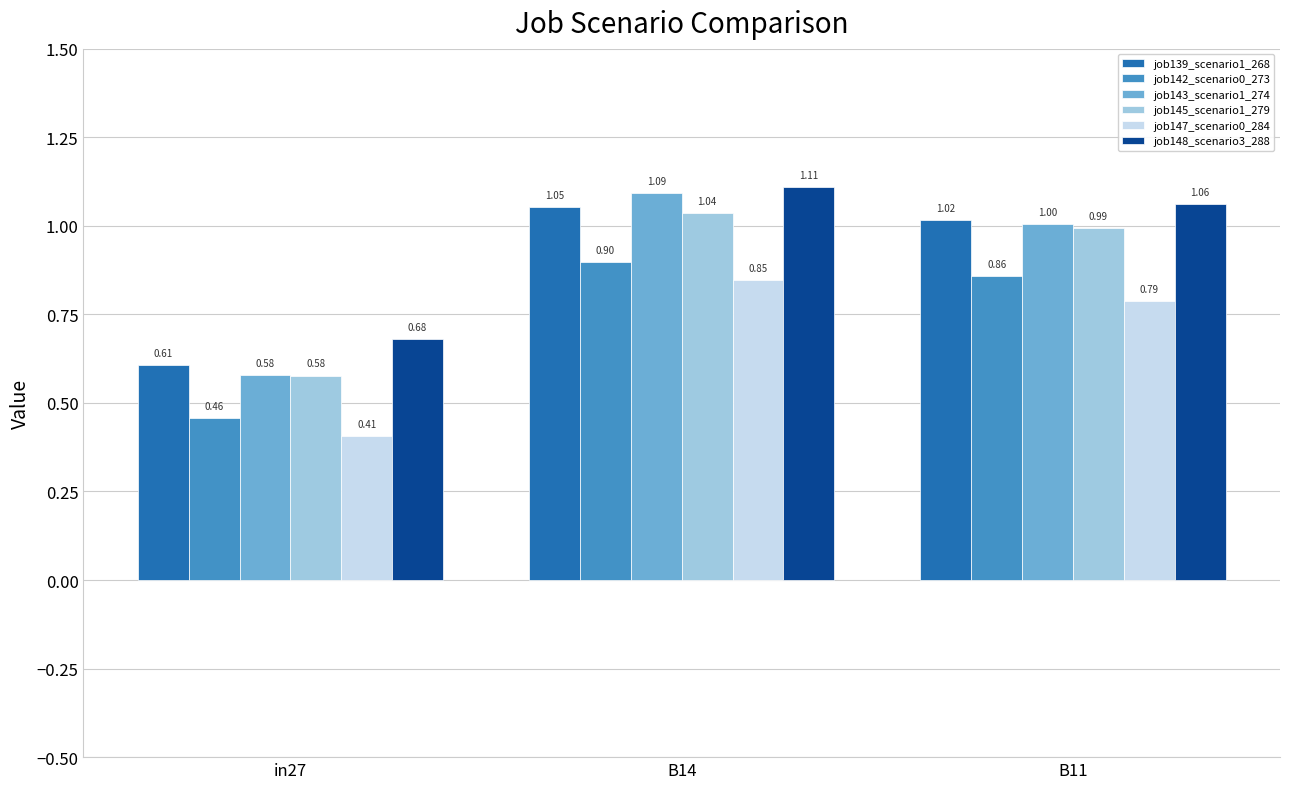

How many bars are there in each group?

6